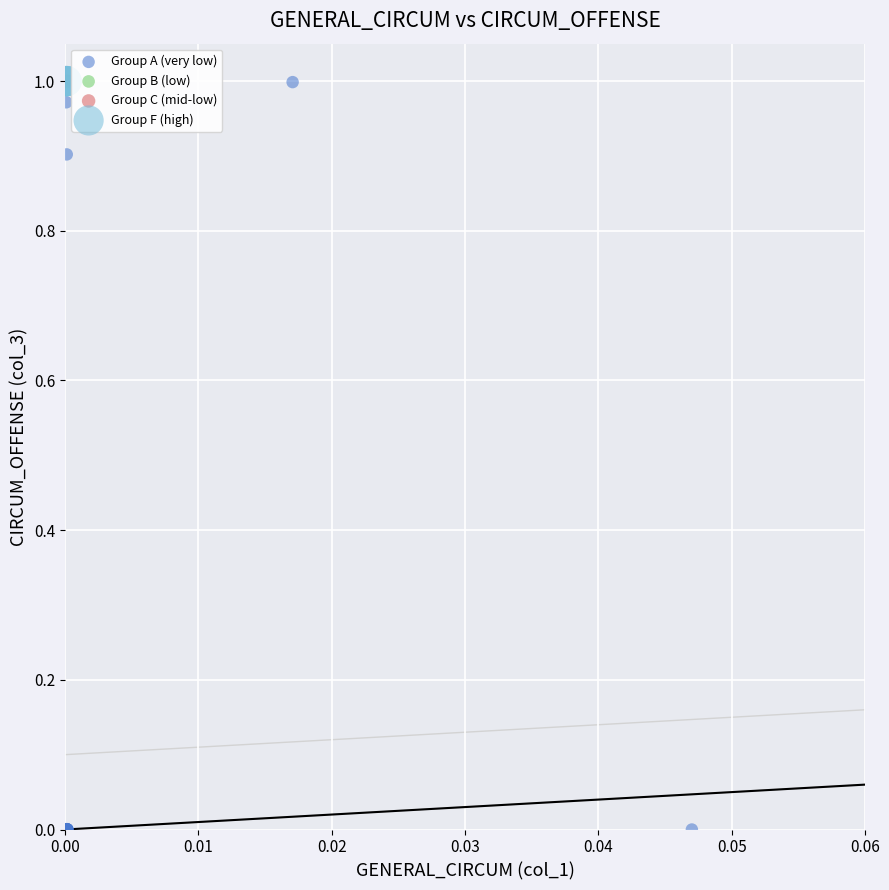

What are all the series names shown in the legend?

Group A (very low), Group B (low), Group C (mid-low), Group F (high)